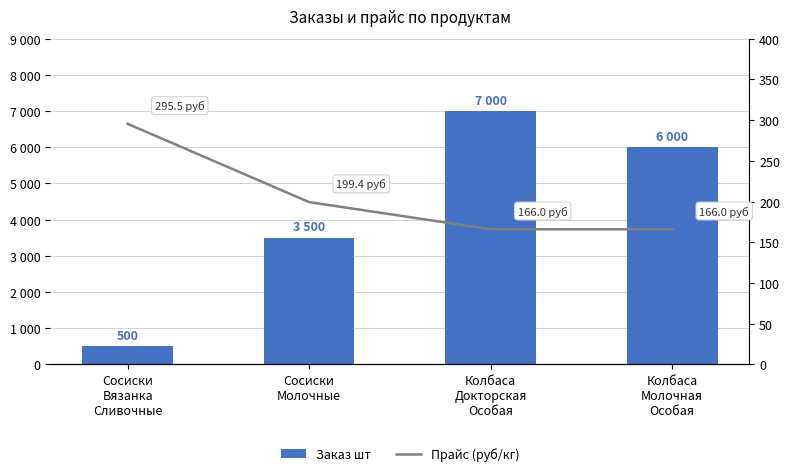

What is the value of the Заказ шт bar at the 1st from the left?

500.0